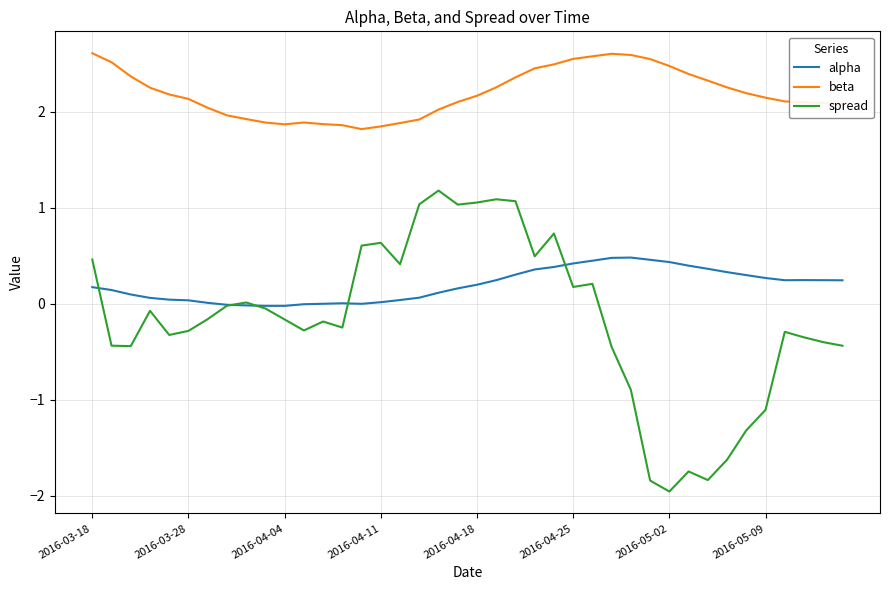

List the series in order of their peak value, lowest first.

alpha, spread, beta